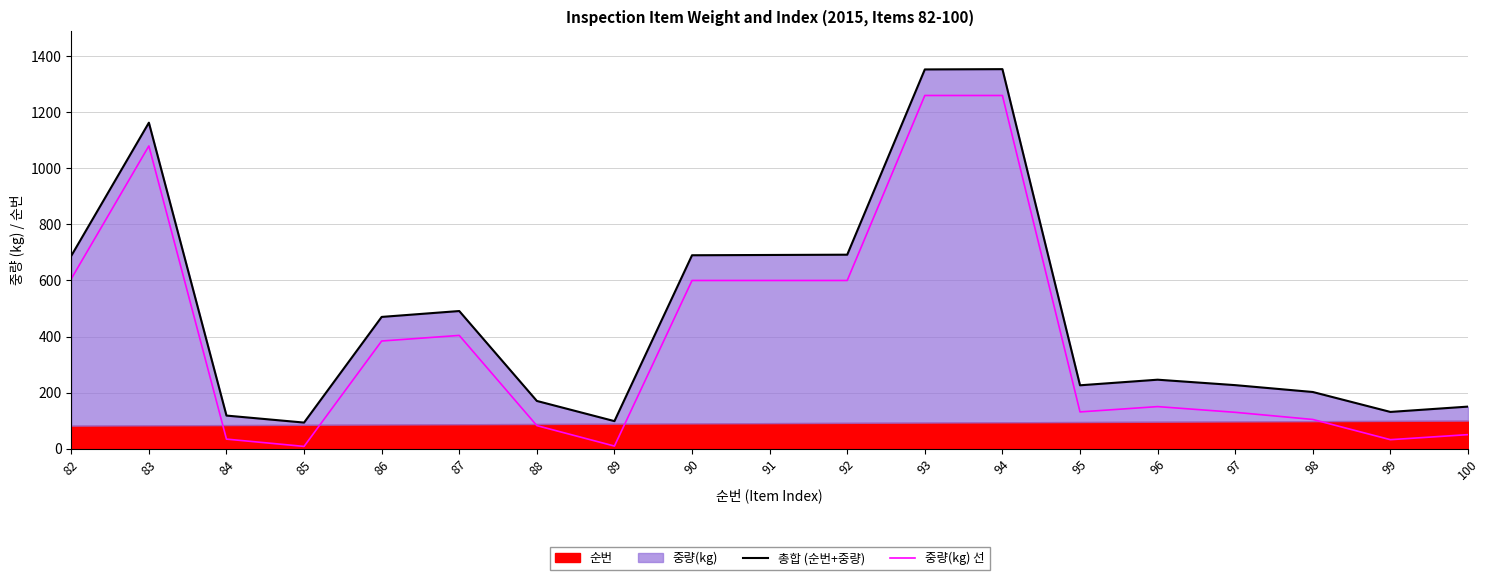

How many interior local peaks does the 중량(kg) 선 series have?

3